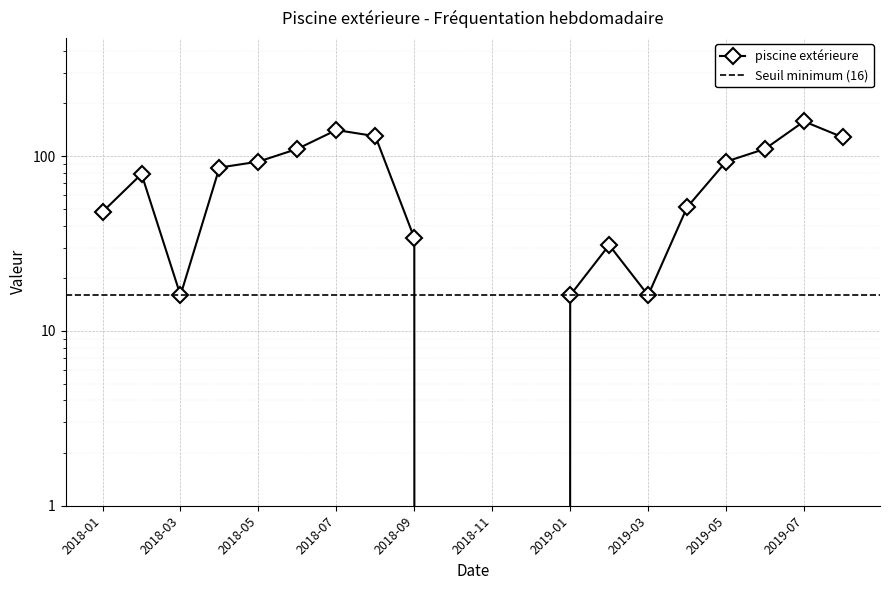

What is the sum of all values?

1340